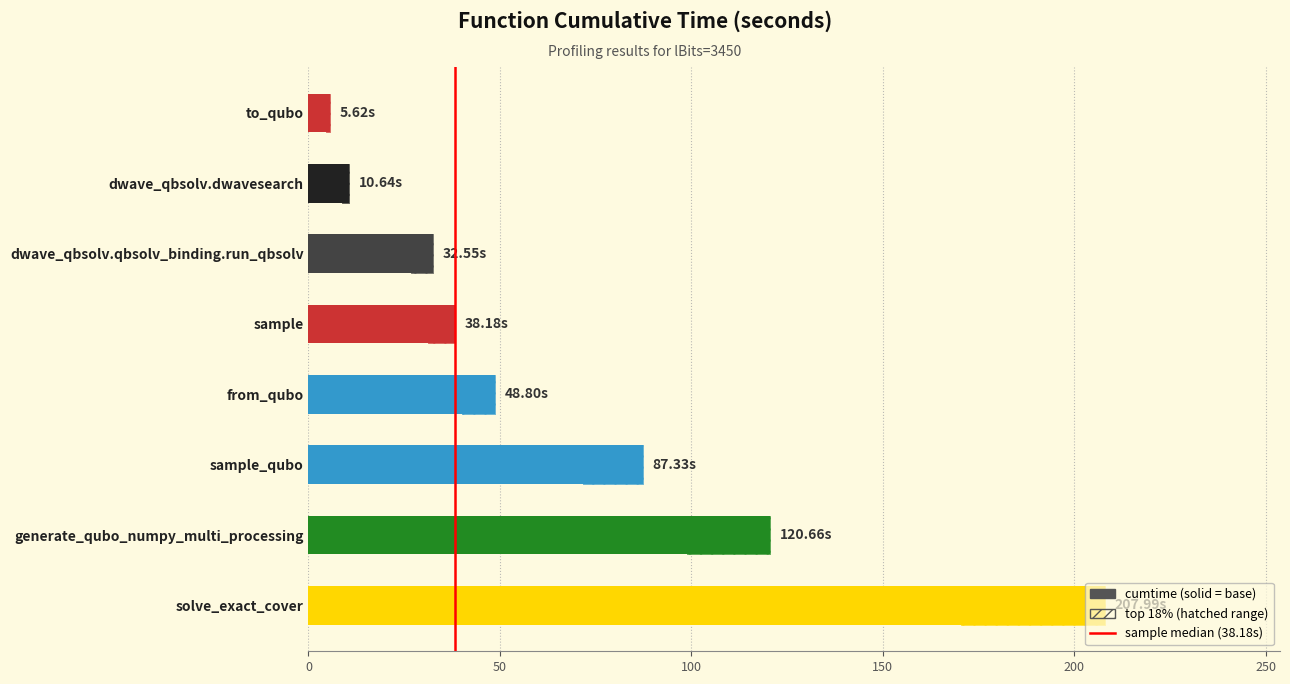

Are the bars grouped side by side (vs. stacked)?

No